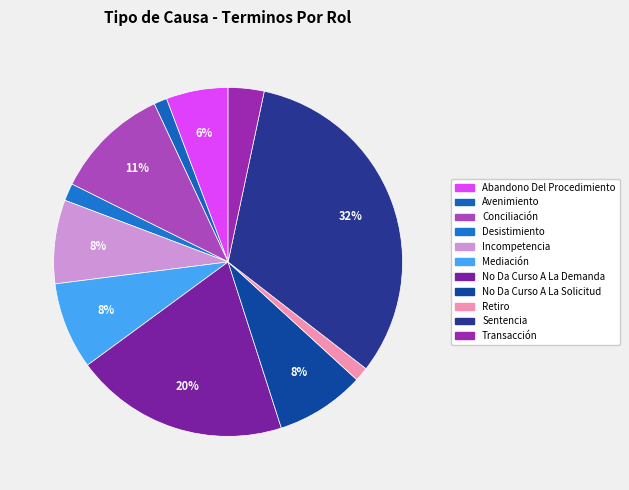

True or false: Avenimiento accounts for 11% of the total.

False